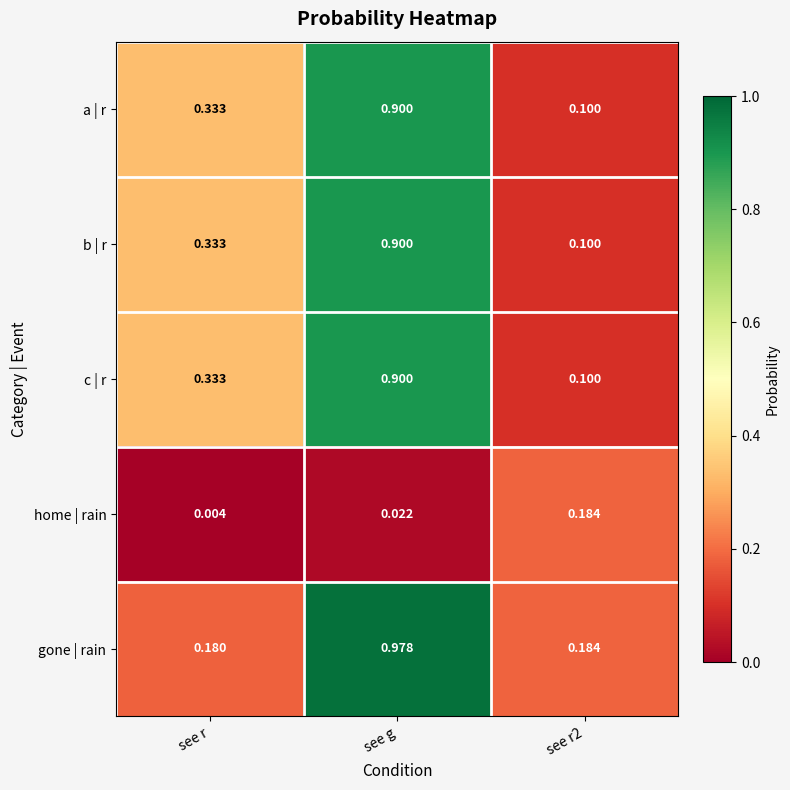

Which category has the lowest value in the gone | rain series?

see r